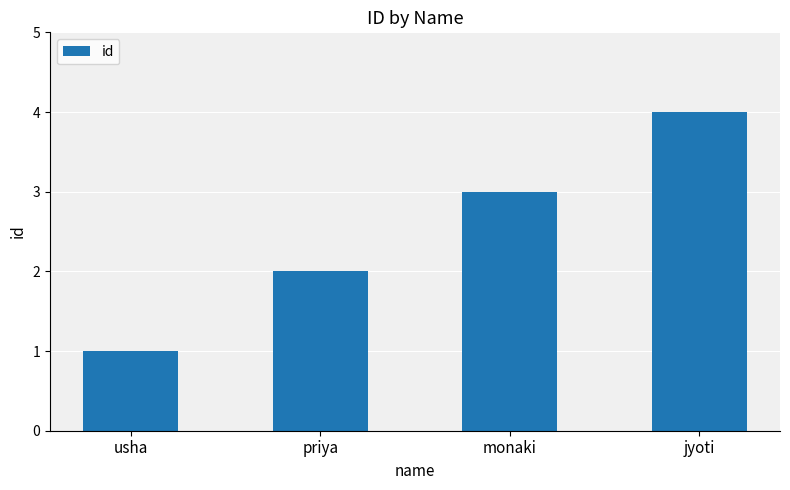

Between jyoti and monaki, which is larger?

jyoti